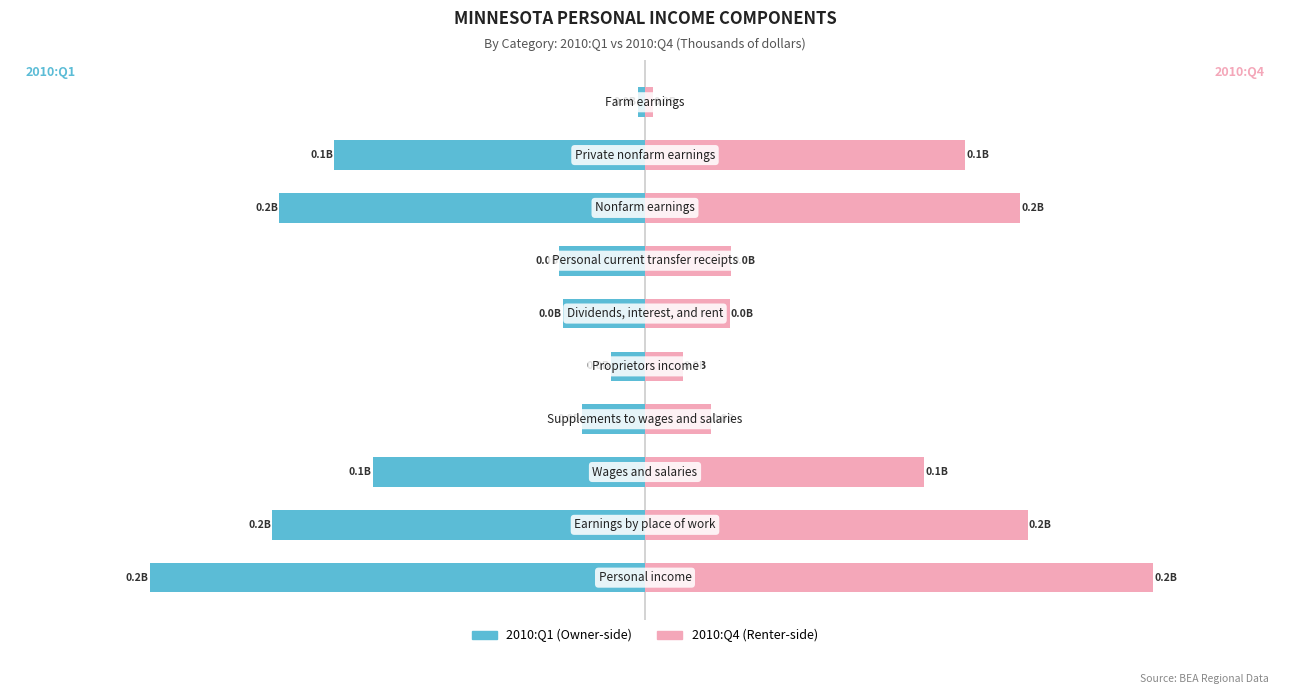

What position from the right is 7?

3